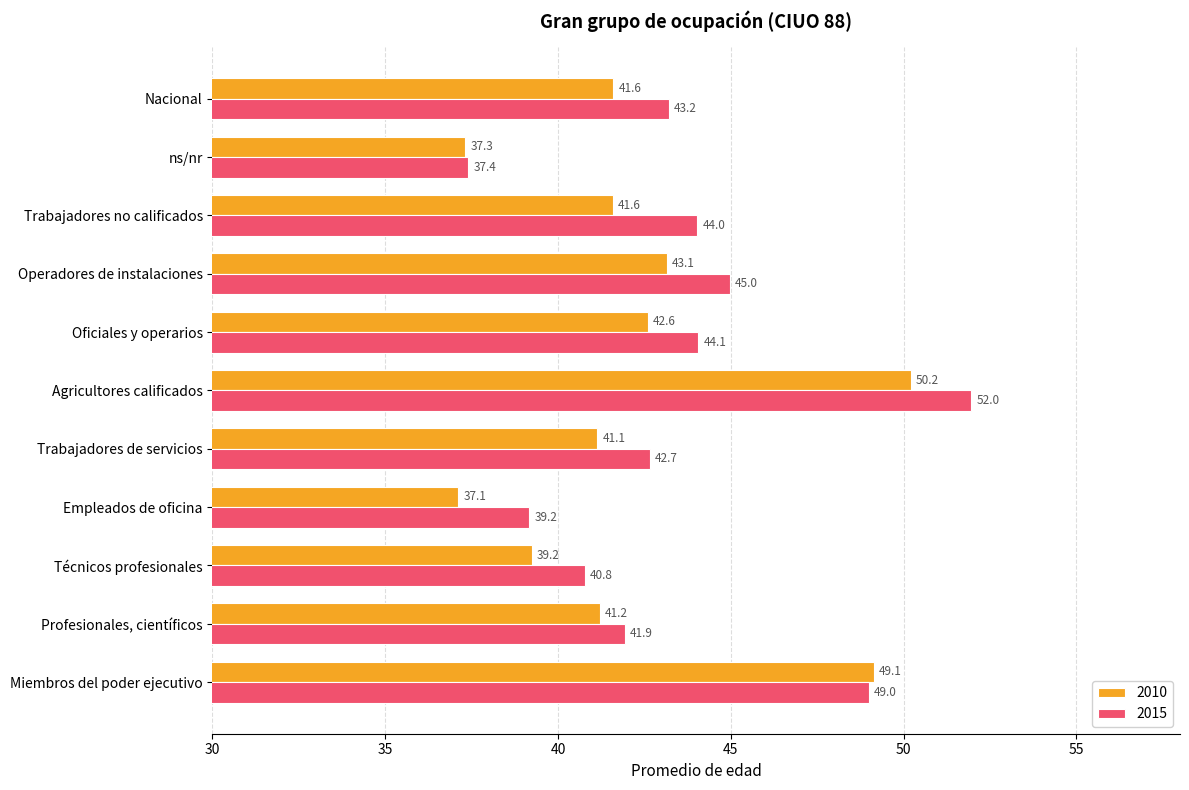

What is the difference between the maximum and minimum values in the 2015 series?

14.6